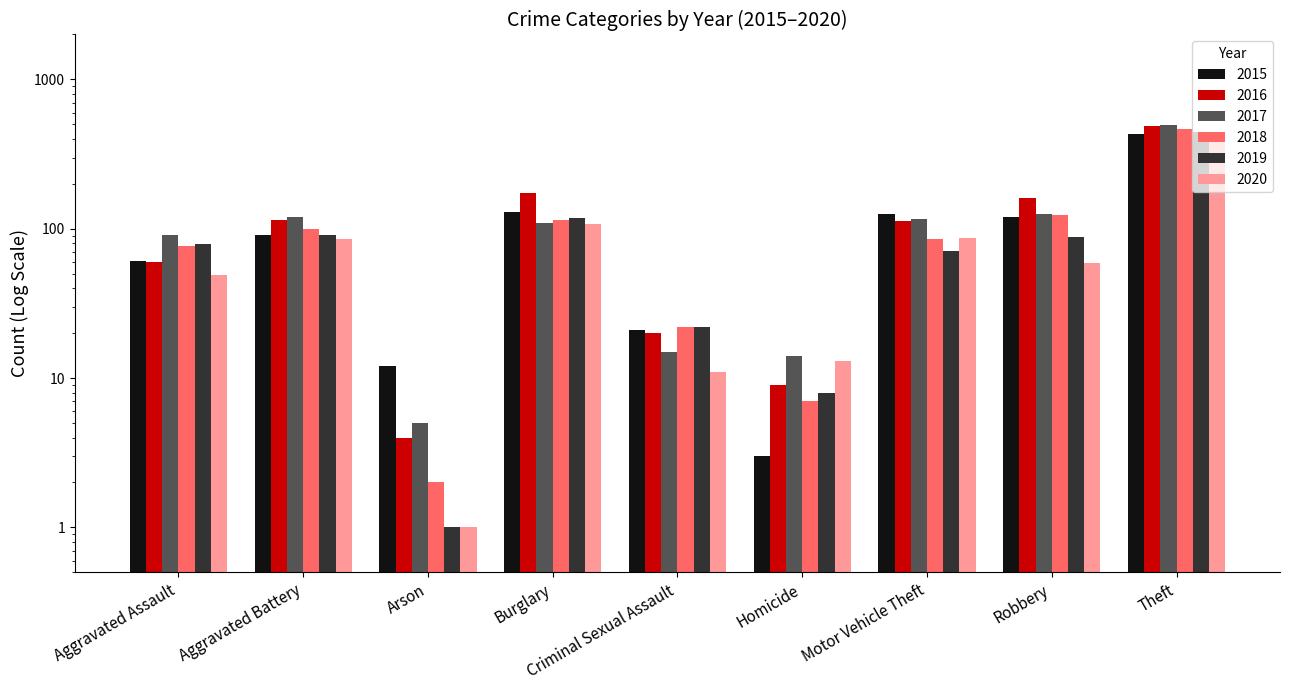

At how many categories does at least one series exceed 98?

5